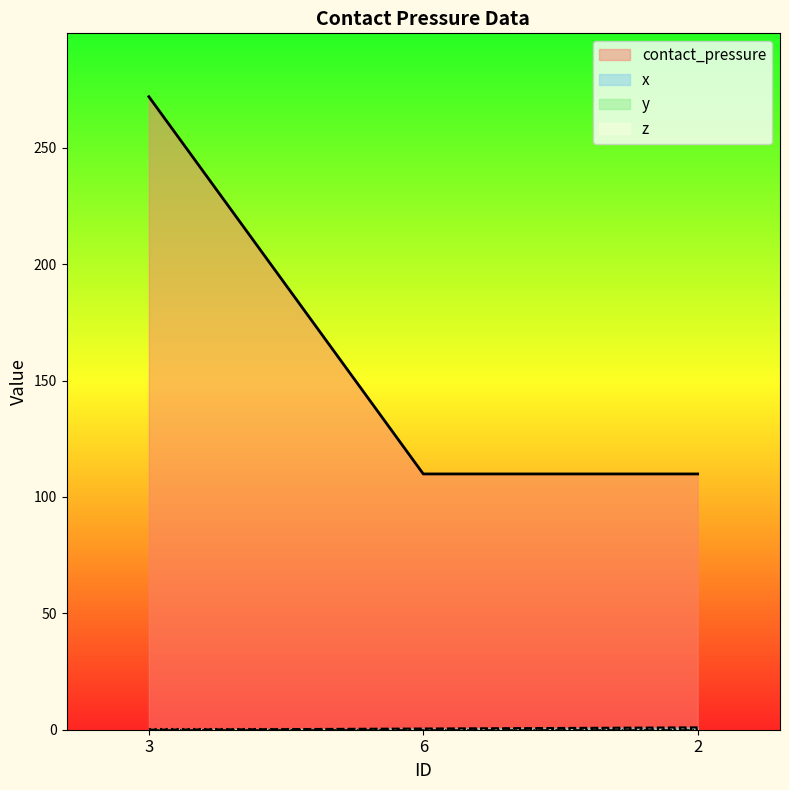

Is it true that x equals 0.3 at 3?

False